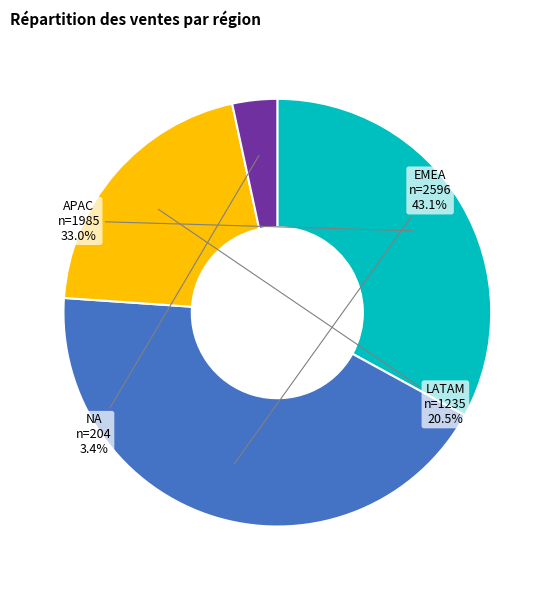

Approximately how many times larger is the value at APAC compared to LATAM?

1.6